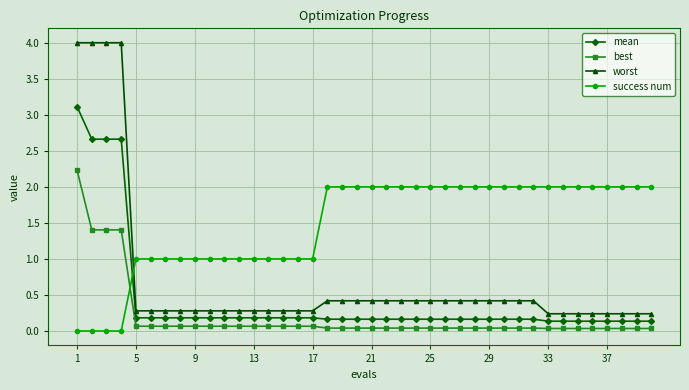

At how many categories does at least one series exceed 3?

4